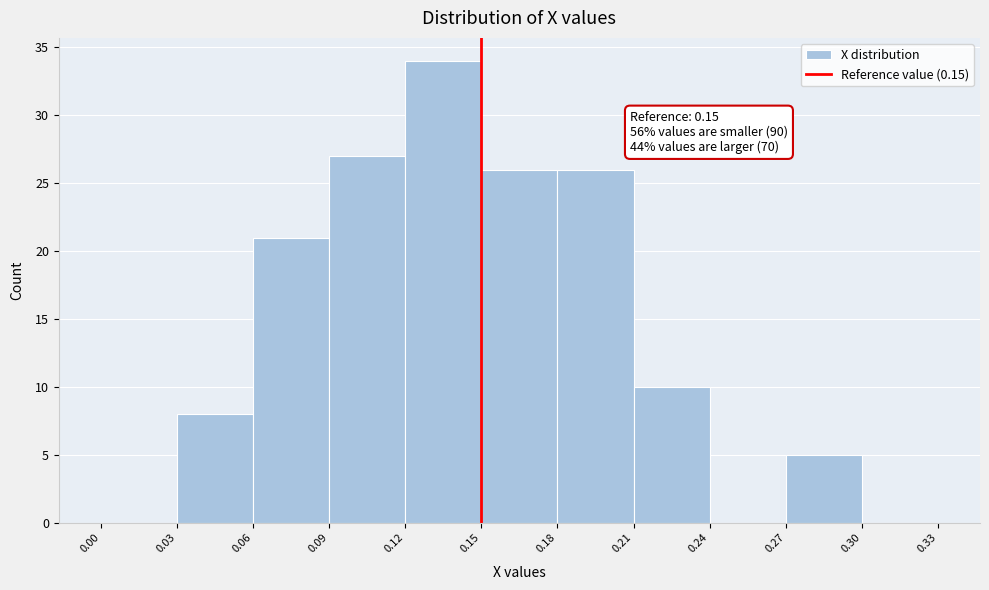

Which range on the x-axis has the tallest bar?

0.12 to 0.15